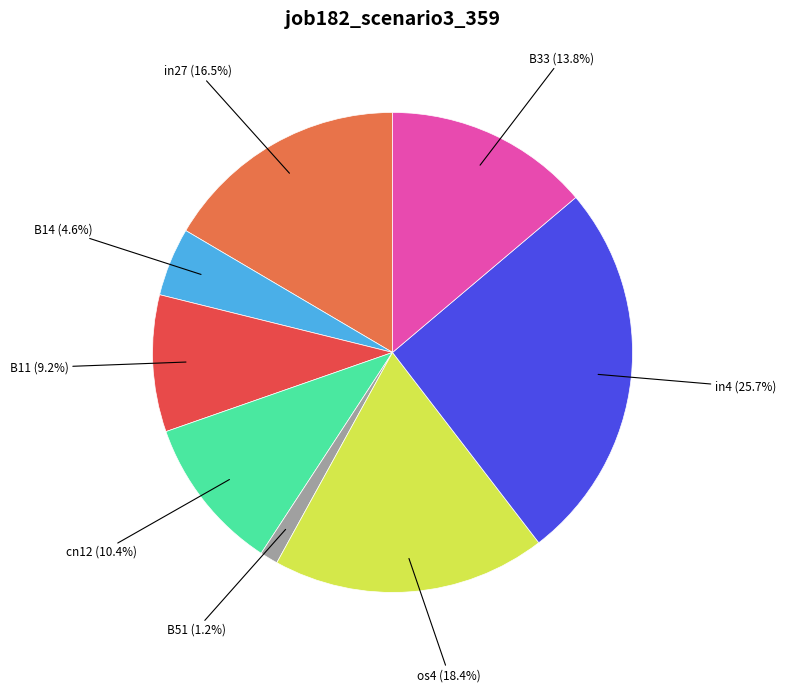

Is there any slice that represents more than half of the pie?

No